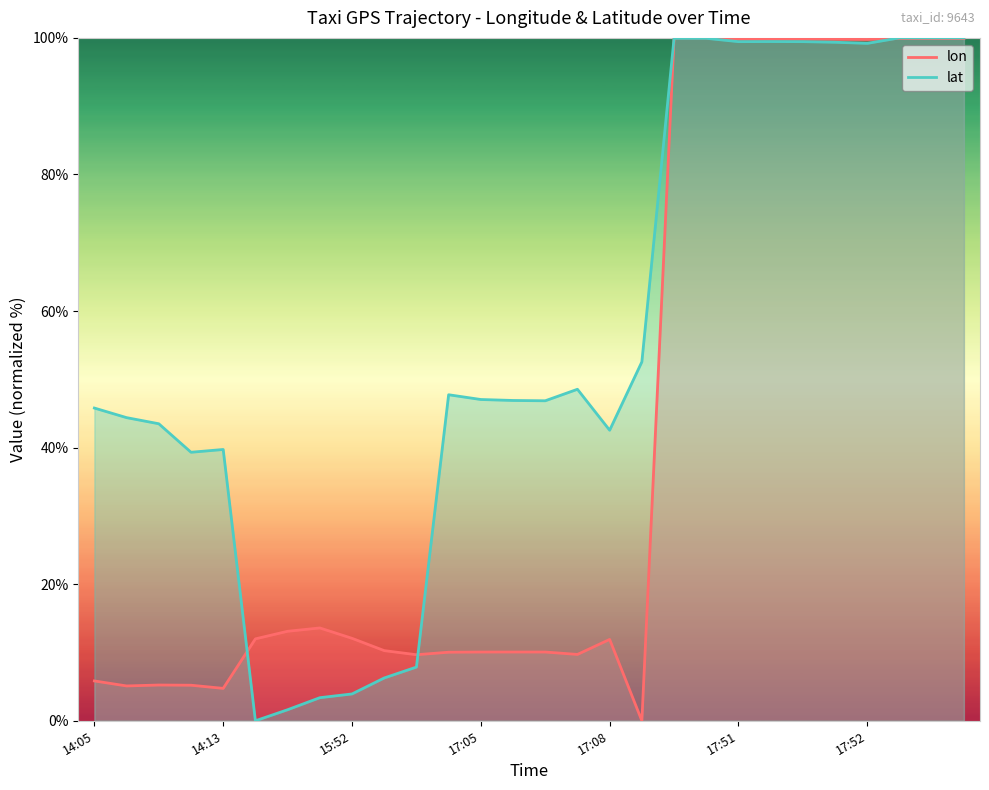

What is the label of the 21st point from the right?

15:48